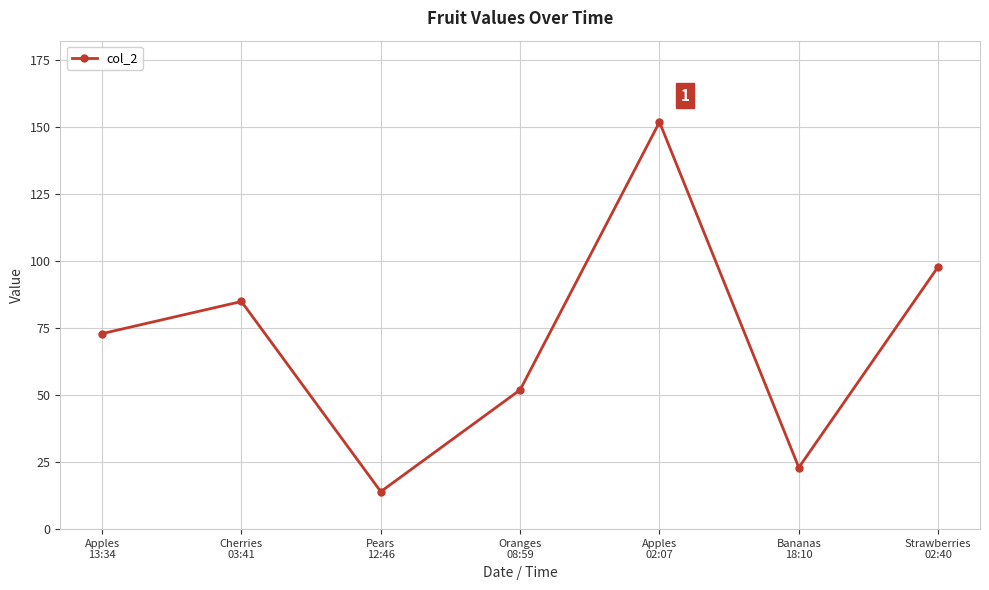

How many points are lower than both their immediate neighbors (excluding endpoints)?

2